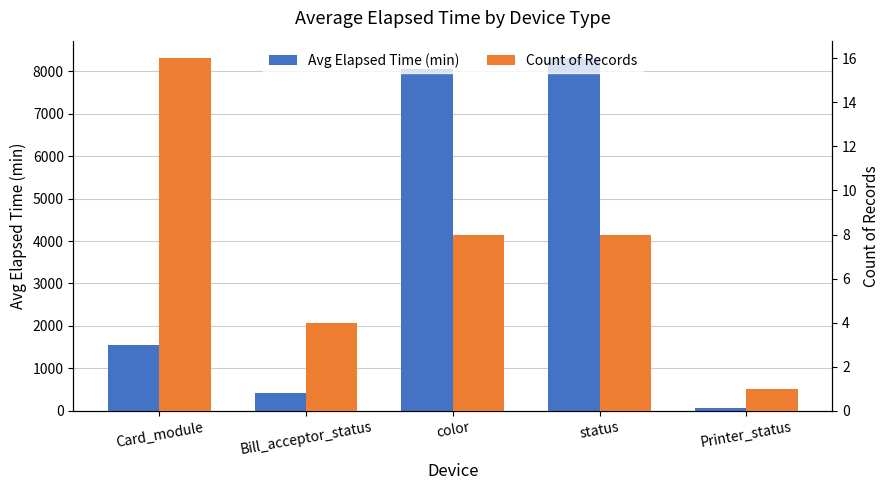

What is the difference between the second highest and second lowest values in the Avg Elapsed Time (min) series?

7637.5